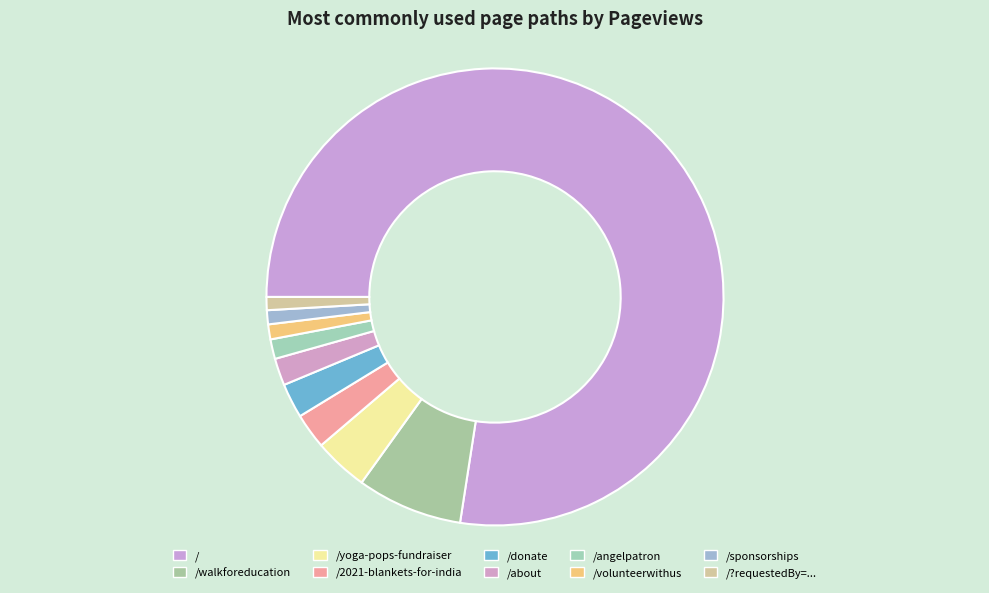

Which slice is the largest?

/